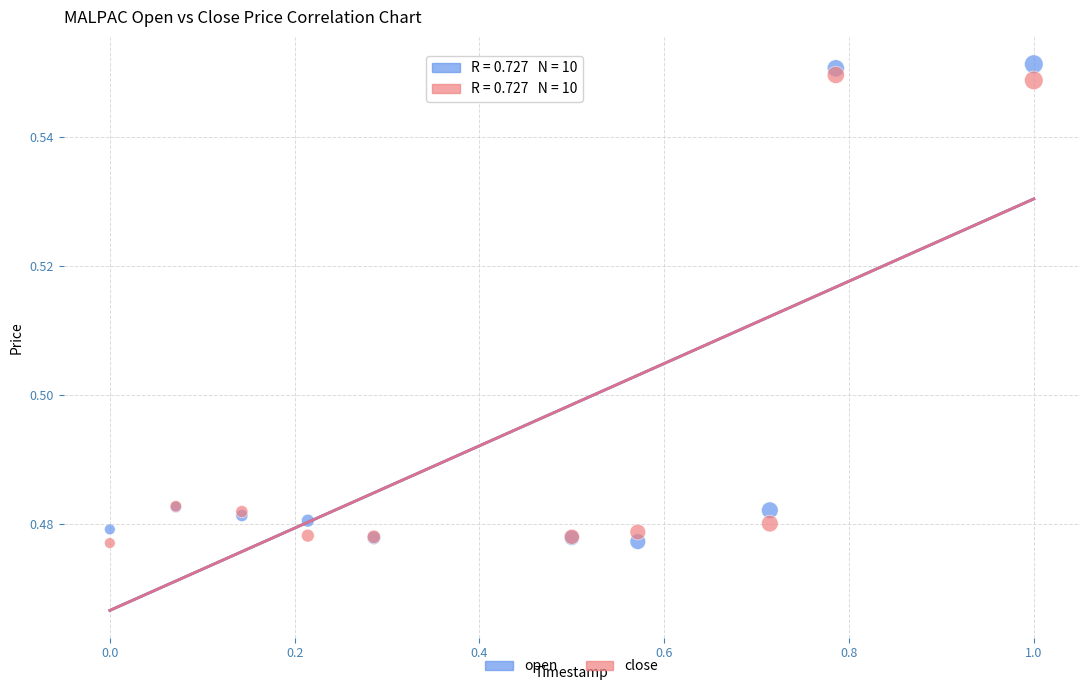

What is the X range (max minus min) for the scatter plot?

1.0